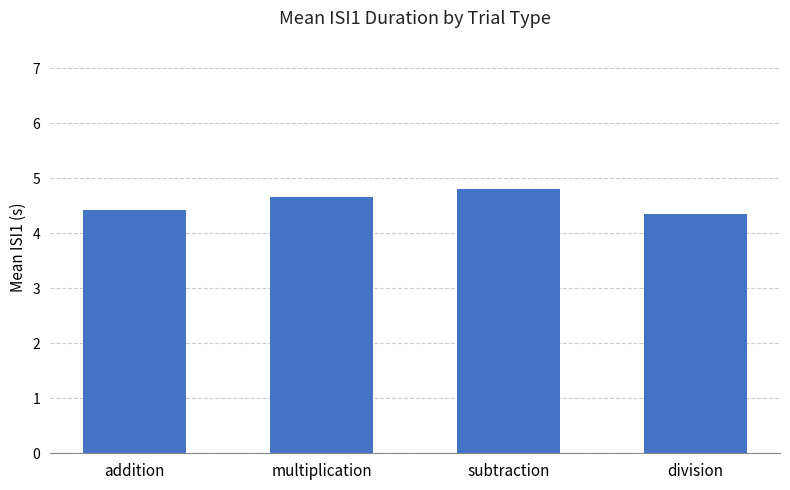

Are the bars grouped side by side (vs. stacked)?

No